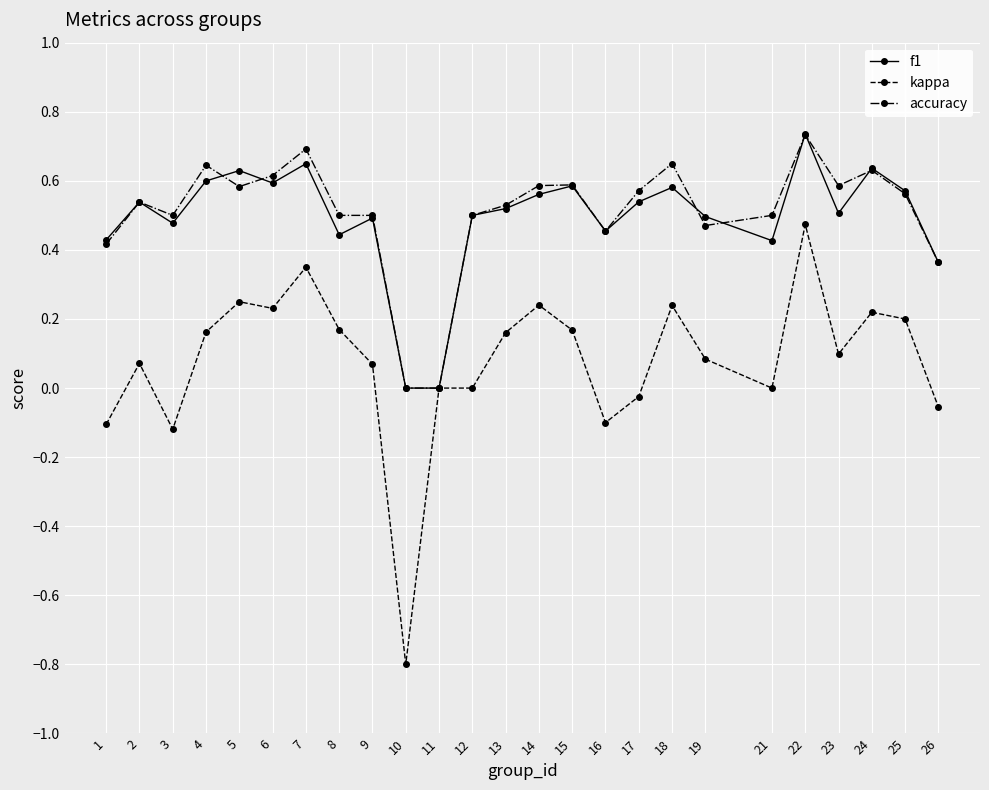

True or false: accuracy has a value of 0.3 at 5.

False